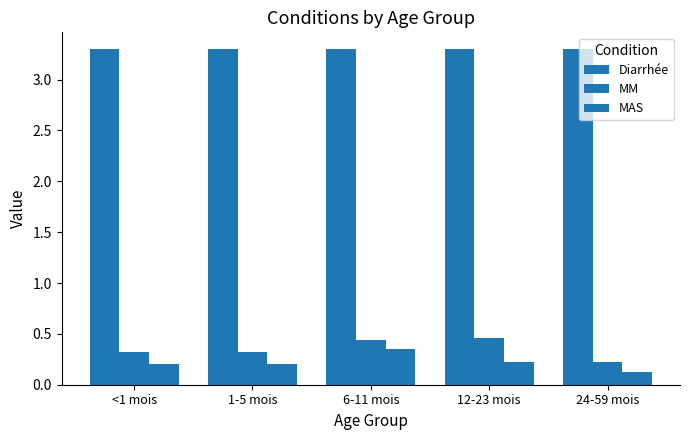

How many series are shown in this chart?

3